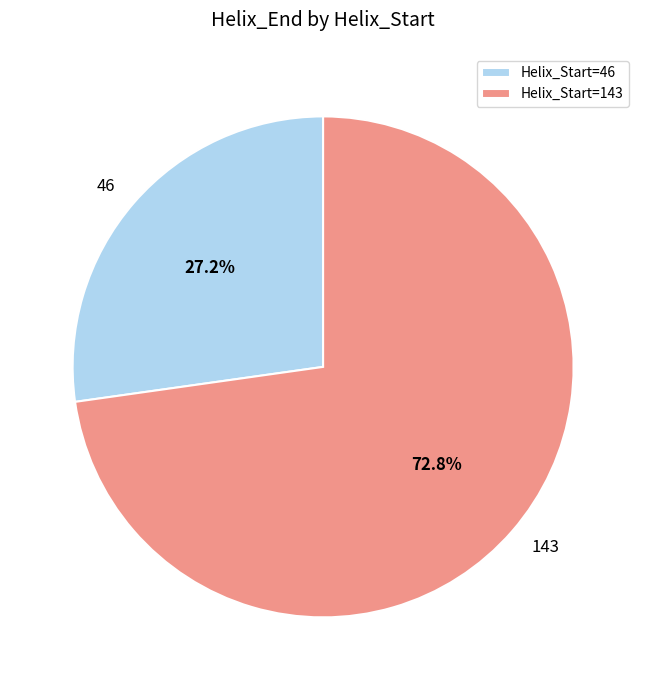

Which category has the smallest portion of the pie?

46